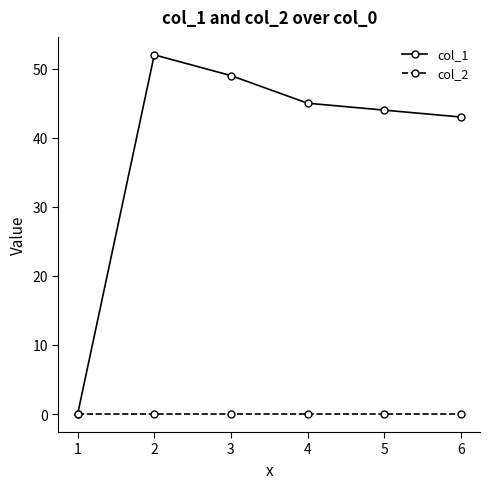

Does the chart display data point markers on the line(s)?

Yes